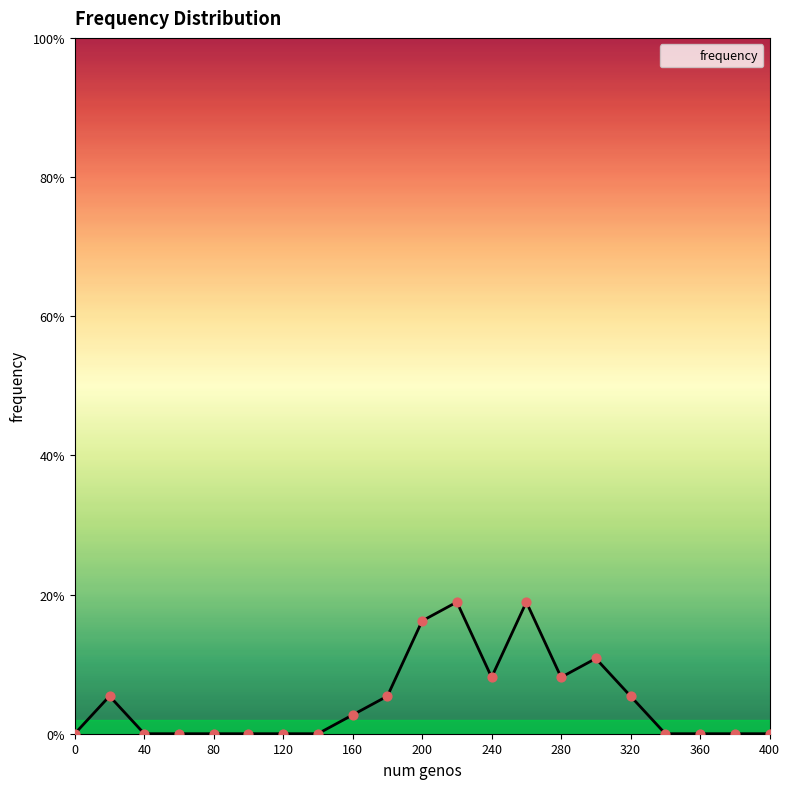

Does the chart have visible grid lines?

No